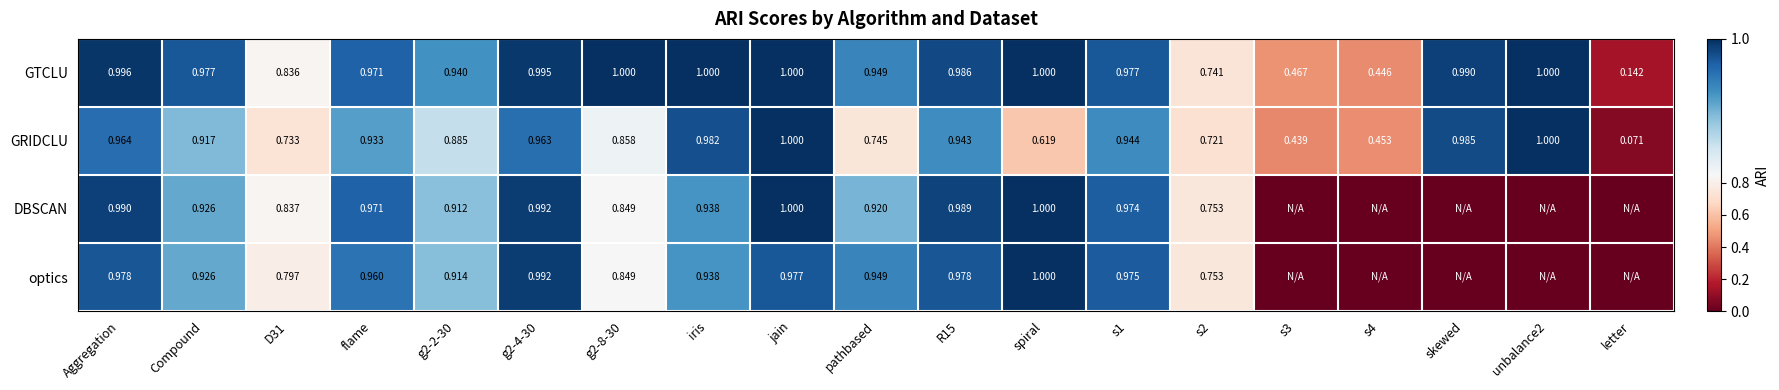

Which series changed the most between Compound and s2?

GTCLU